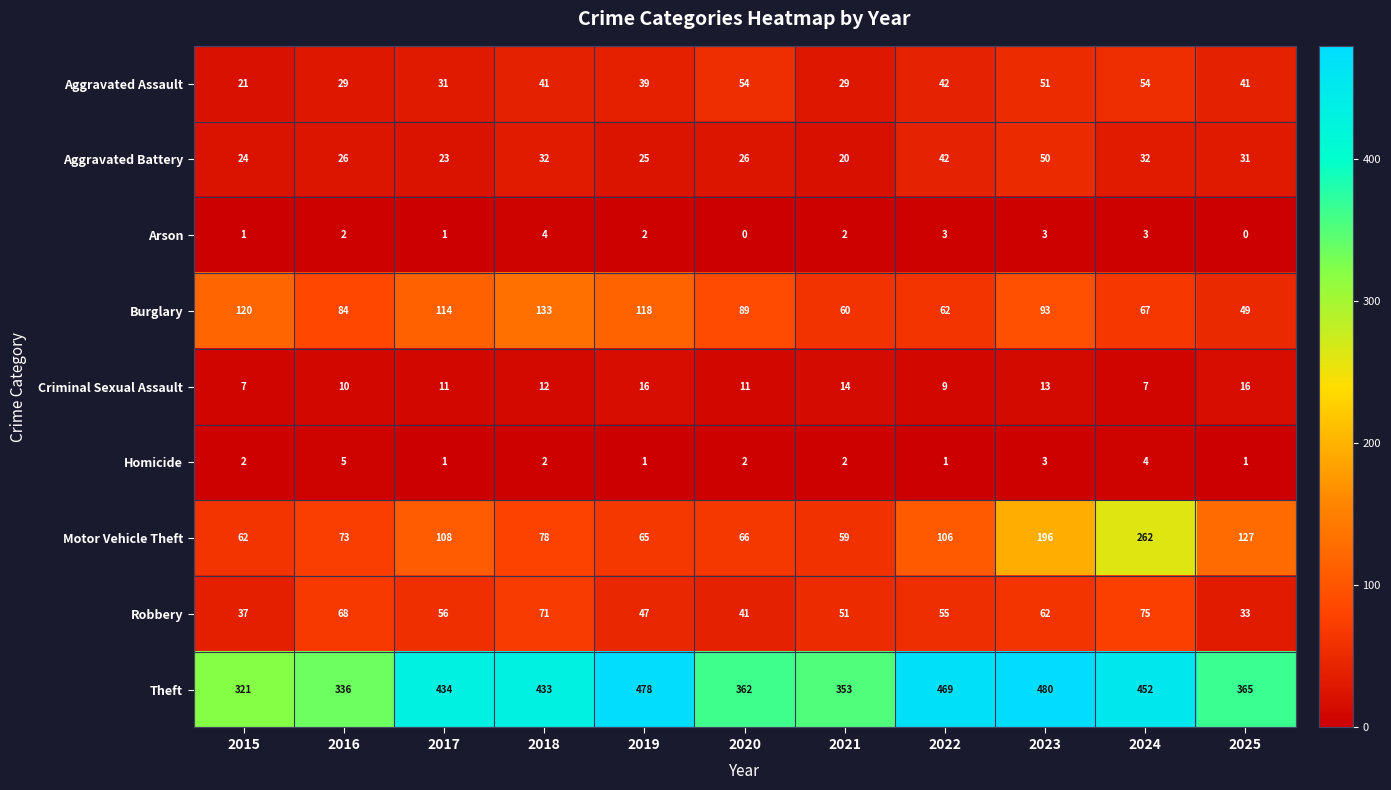

What value does the Homicide series have at 2024?

4